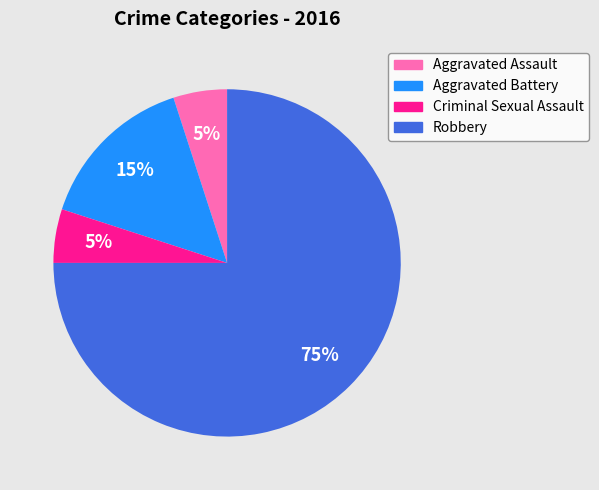

Which has a higher value, Robbery or Aggravated Assault?

Robbery